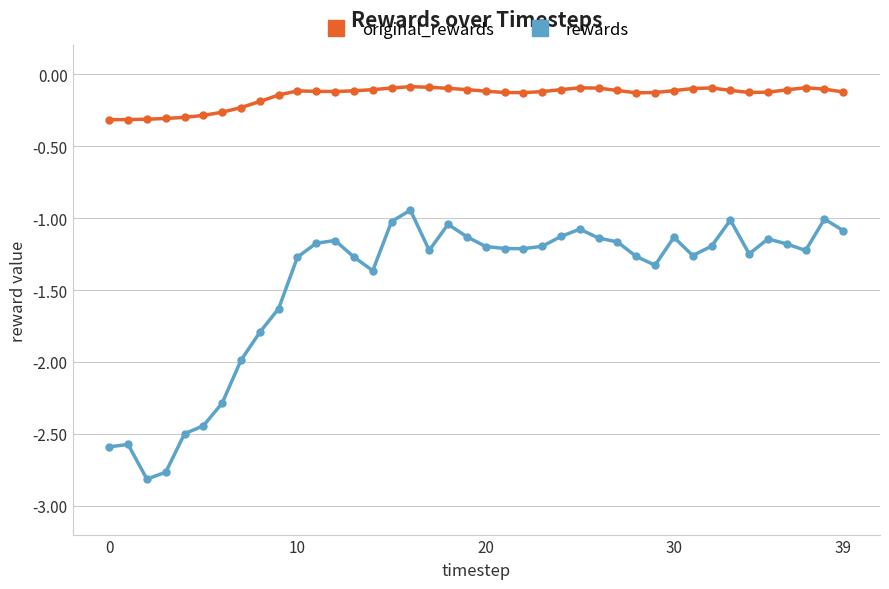

What is the difference between the maximum and minimum values in the rewards series?

1.9